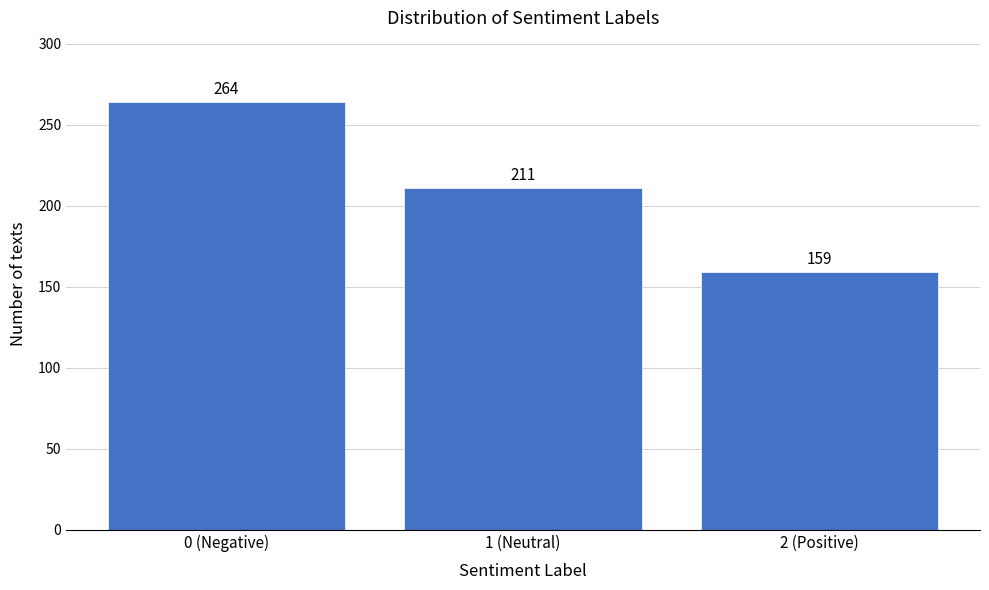

Reading left to right, transcribe all the data shown in this chart.

0 (Negative)=264	1 (Neutral)=211	2 (Positive)=159